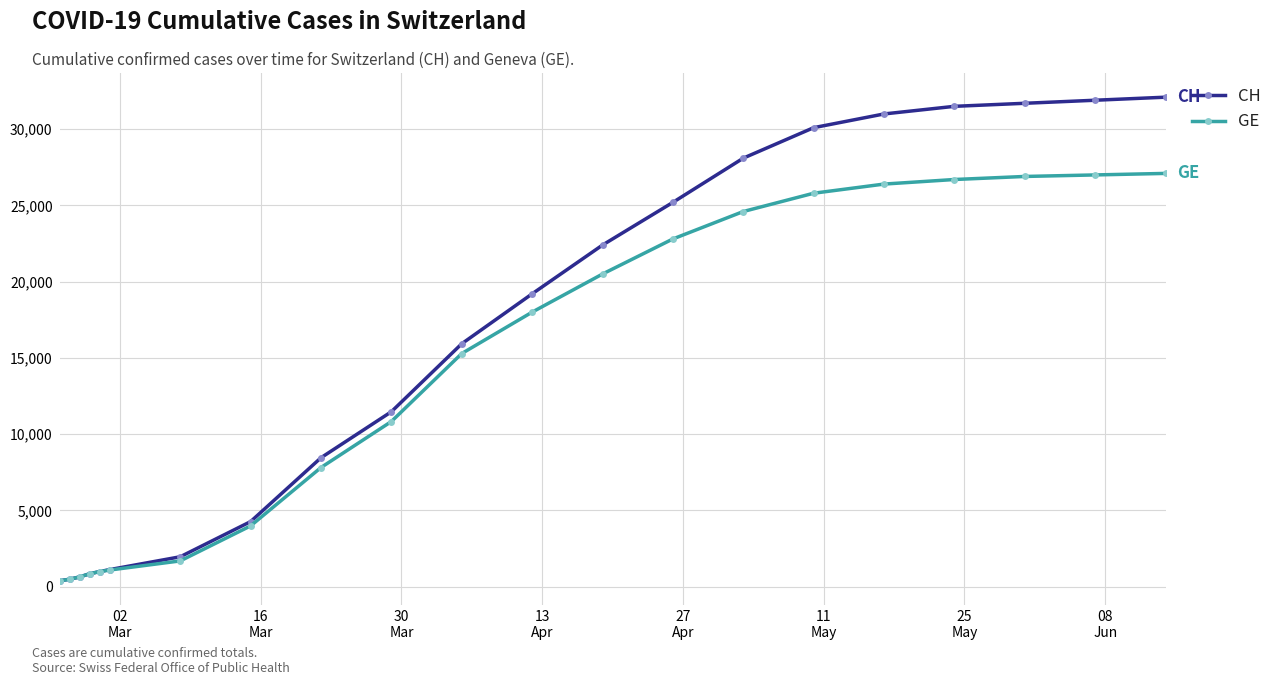

At how many categories does at least one series exceed 10913?

12